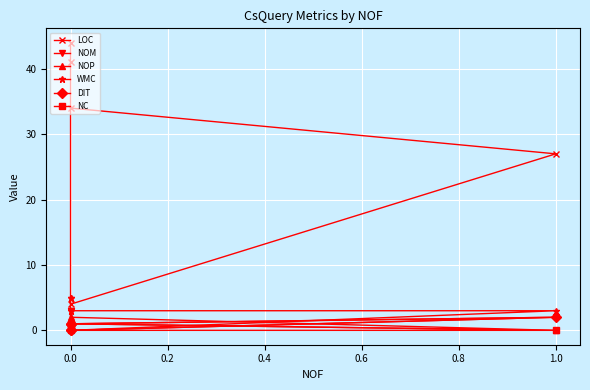

Count the DIT values in the range 0 to 1.

4